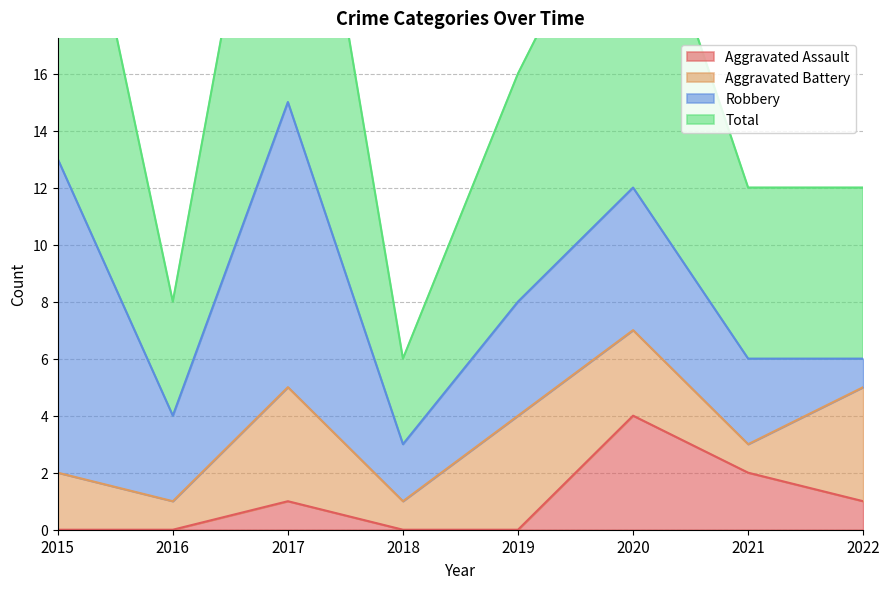

Reading right to left, what are all the values shown in this chart?

Aggravated Assault: 2022=1	2021=2	2020=4	2019=0	2018=0	2017=1	2016=0	2015=0
Total: 2022=12	2021=12	2020=24	2019=16	2018=6	2017=30	2016=8	2015=27